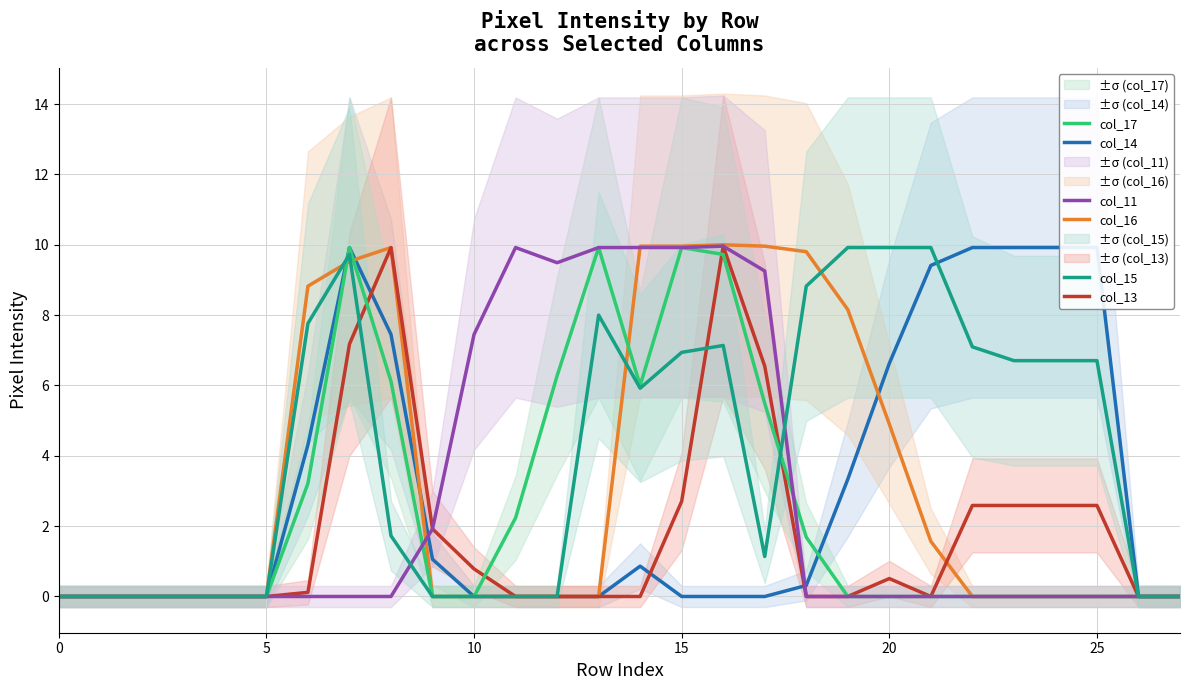

What are all the series names shown in the legend?

col_14, col_16, col_13, col_17, col_11, col_15